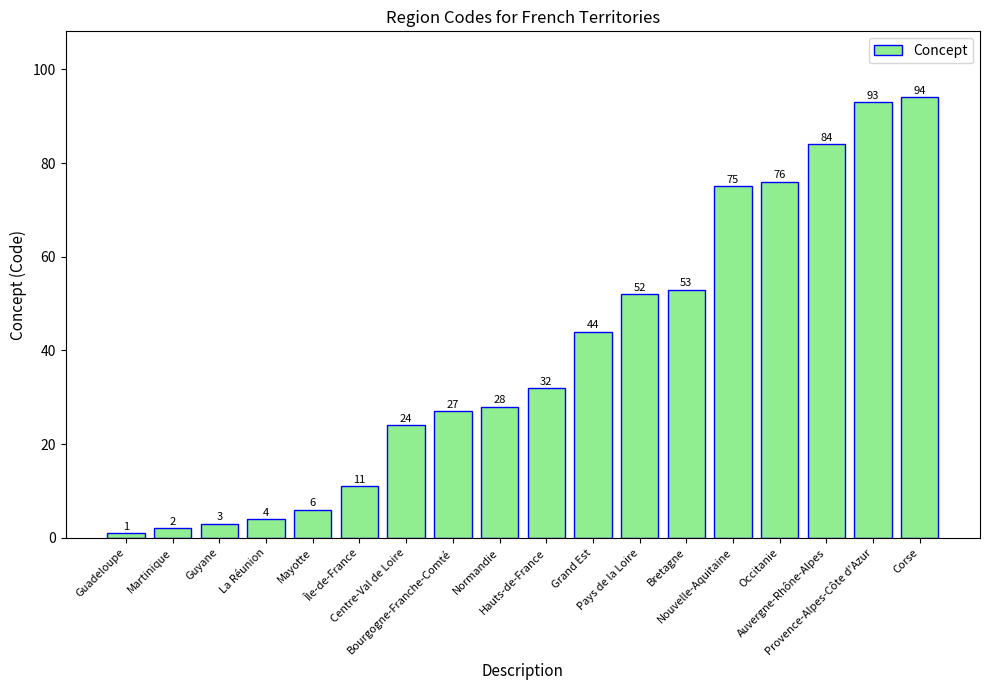

What is the difference between the maximum and minimum values?

93